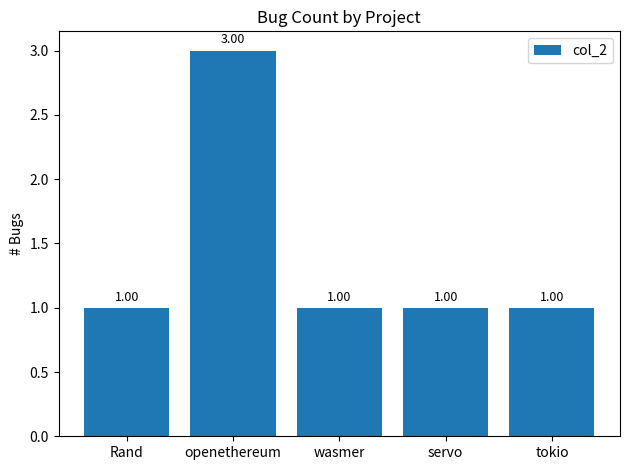

What is the change in value from openethereum to wasmer?

-2